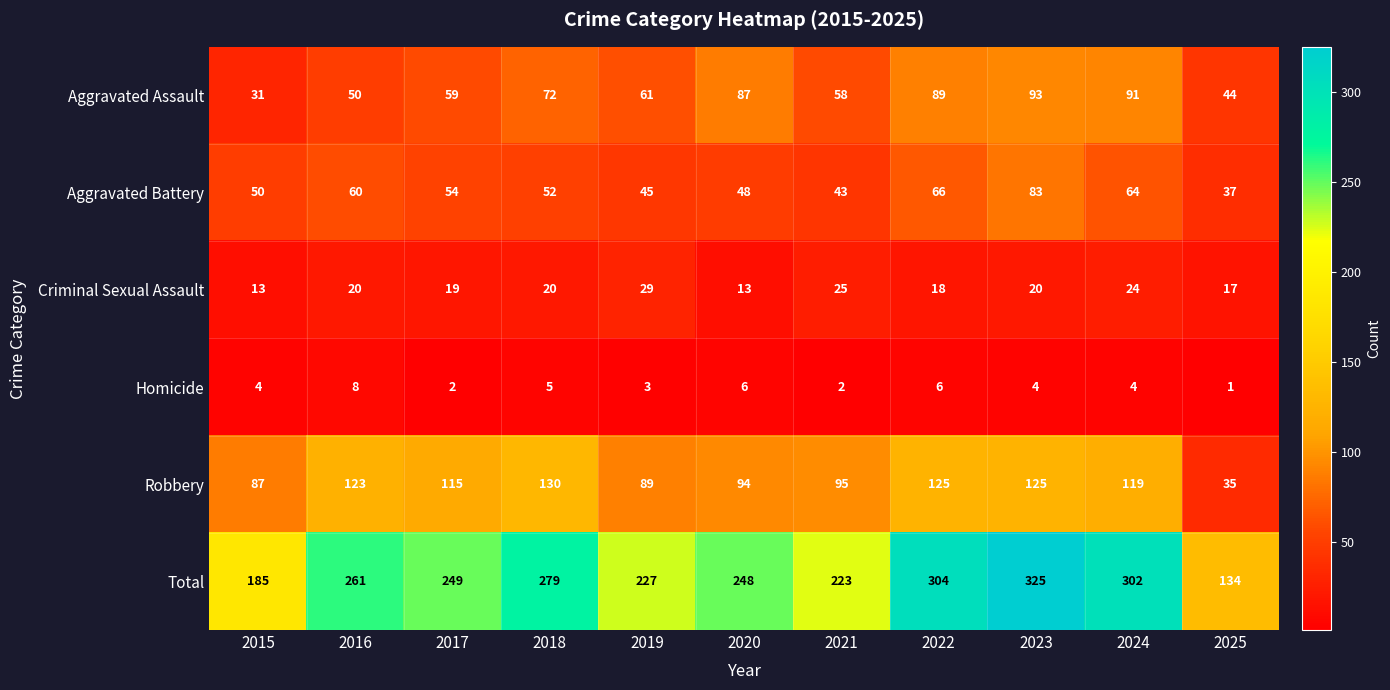

True or false: Criminal Sexual Assault has a value of 13 at 2023.

False